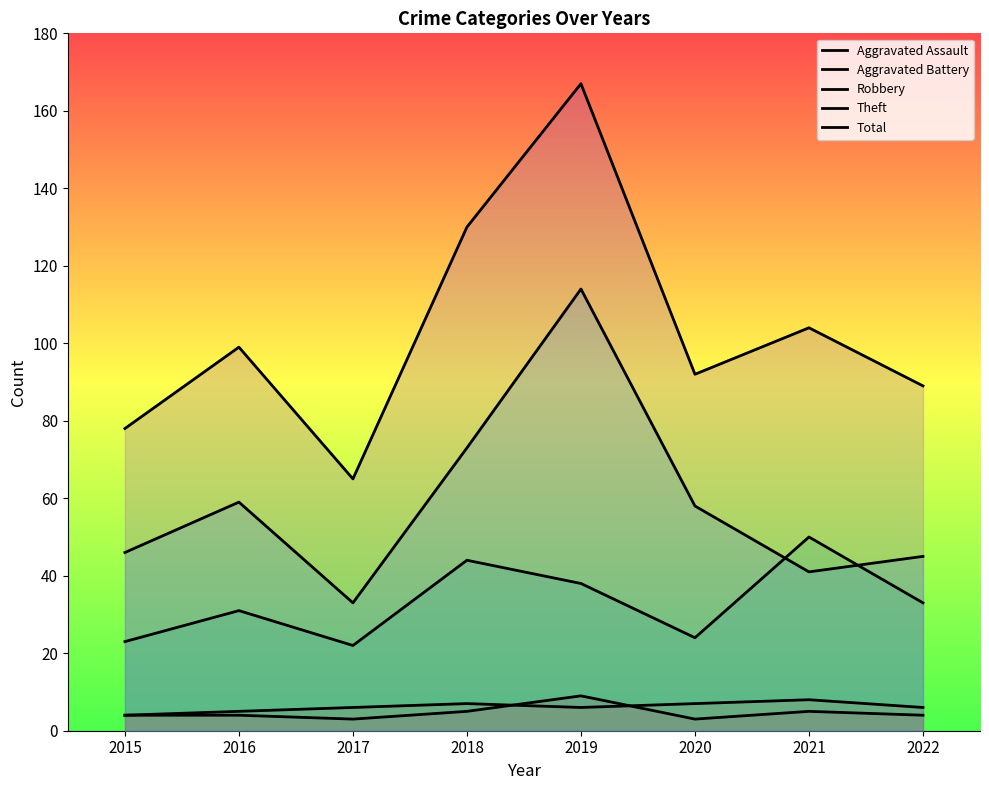

At which label is Theft closest to 73?

2018